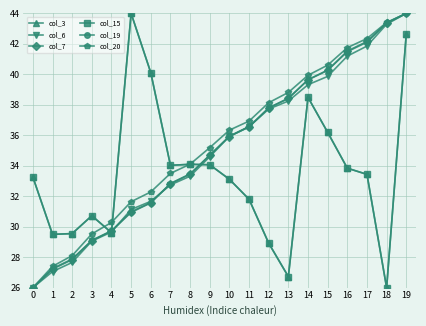

What is the sum of the col_15 values at 5 and 11?

75.8